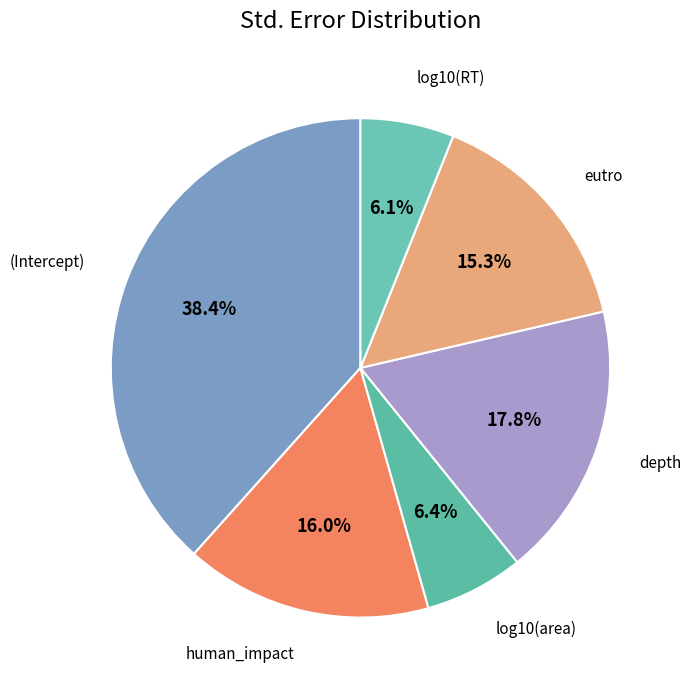

Which slice is the largest?

(Intercept)